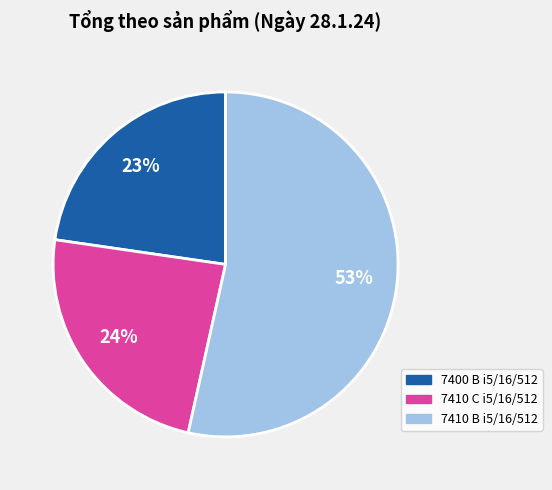

How many slices are in this pie chart?

3